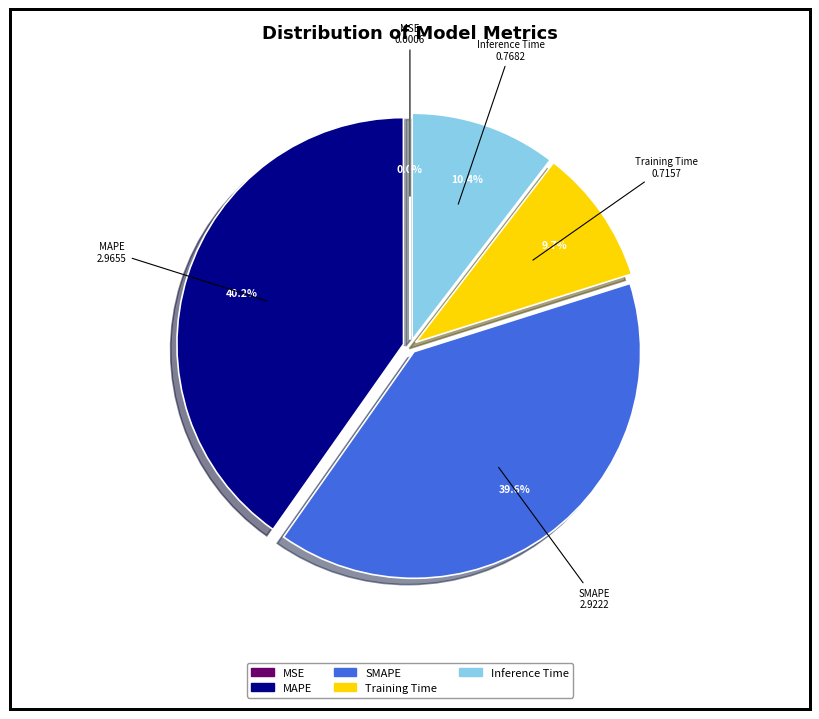

Does any single category account for the majority?

No